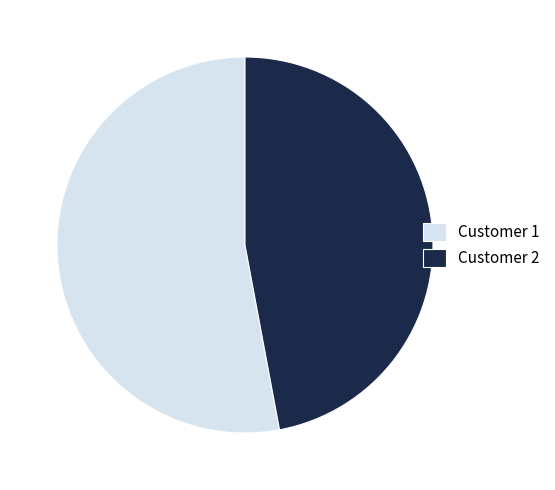

Is it true that Customer 2 is 47% of the pie?

True